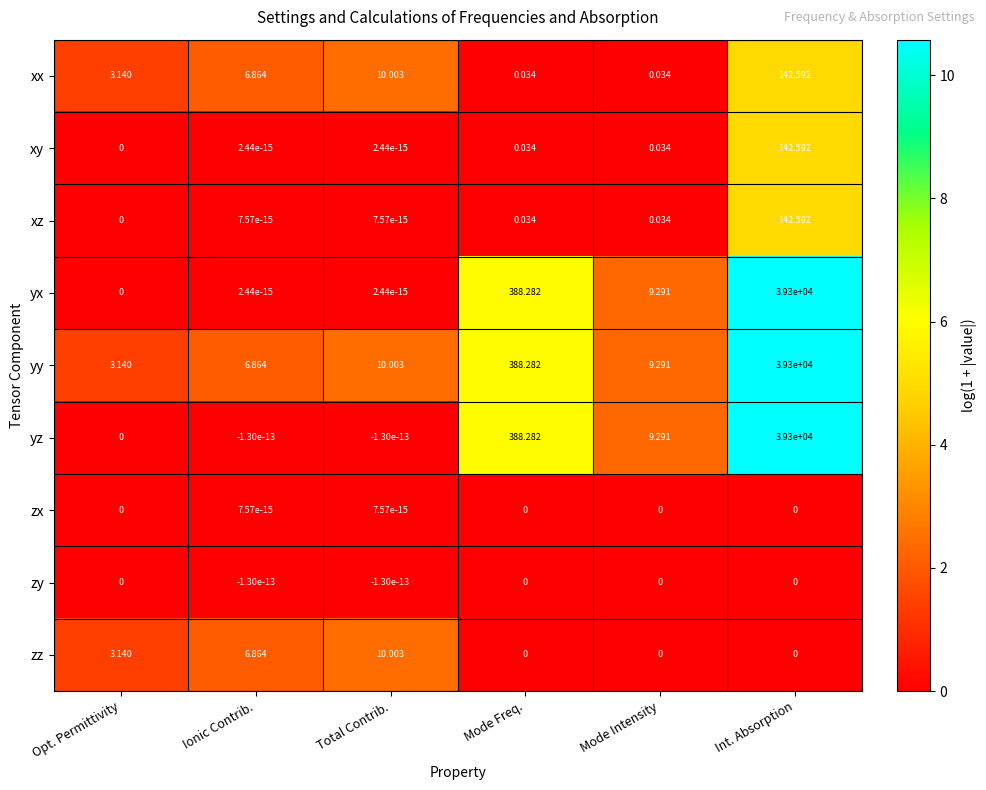

At how many categories does at least one series exceed 3?

6